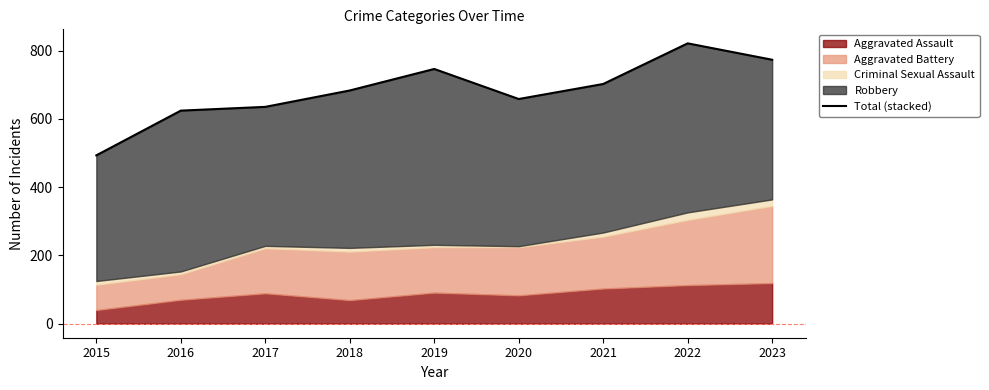

Reading left to right, extract all data points from this chart.

493	624	635	683	746	658	702	821	773